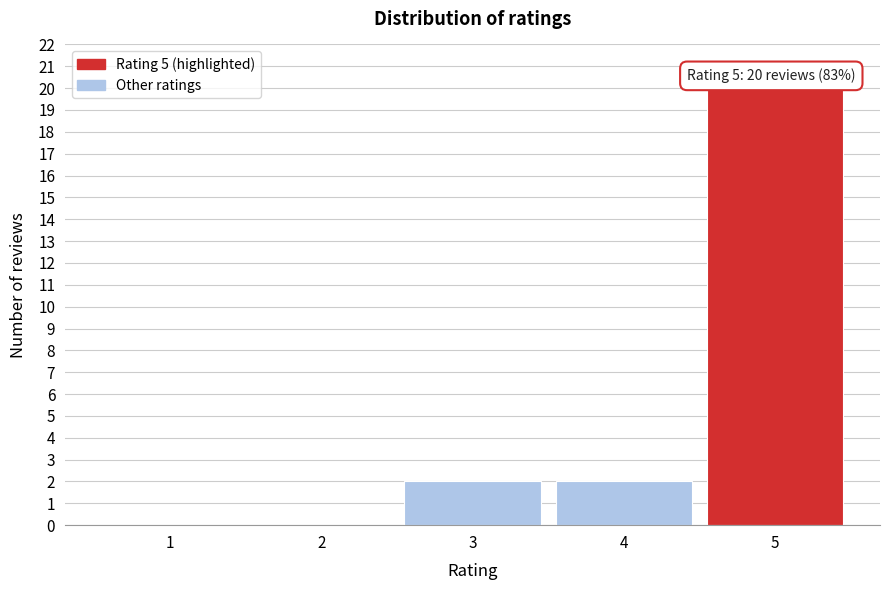

Reading right to left, extract all data points from this chart.

5=20	4=2	3=2	2=0	1=0